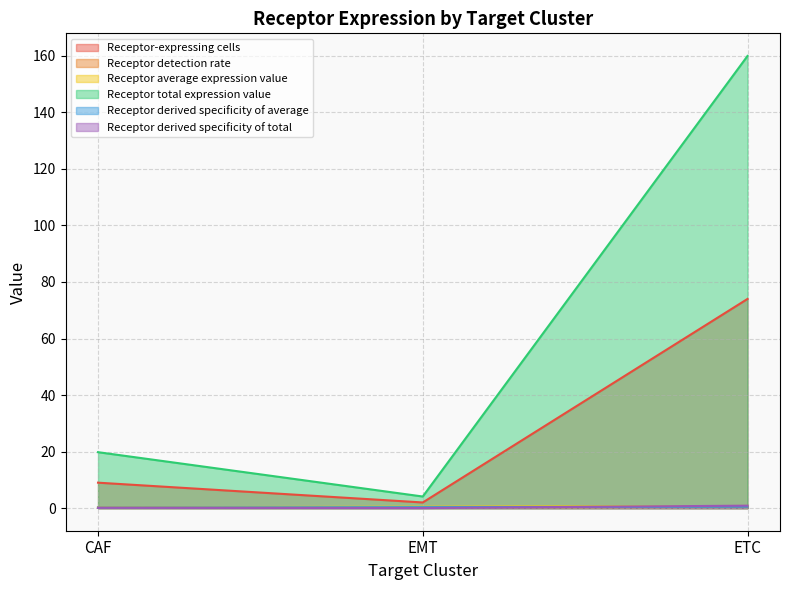

Reading left to right, transcribe all the data shown in this chart.

Receptor-expressing cells: 9.0	2.0	74.0
Receptor detection rate: 0.1	0.2	0.4
Receptor average expression value: 0.3	0.5	0.8
Receptor total expression value: 19.8	4.1	160.0
Receptor derived specificity of average: 0.2	0.3	0.5
Receptor derived specificity of total: 0.1	0.0	0.9